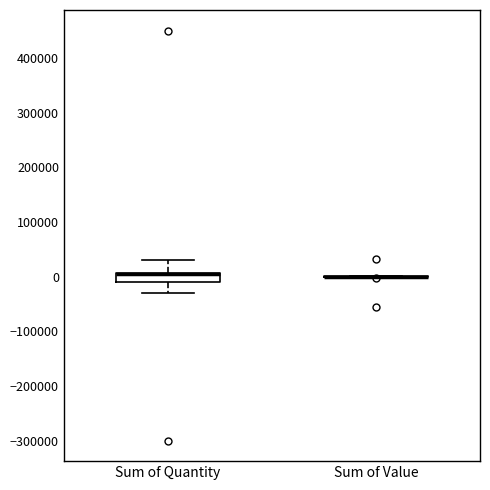

Which box is the tallest, from its lower edge to its upper edge?

Sum of Quantity